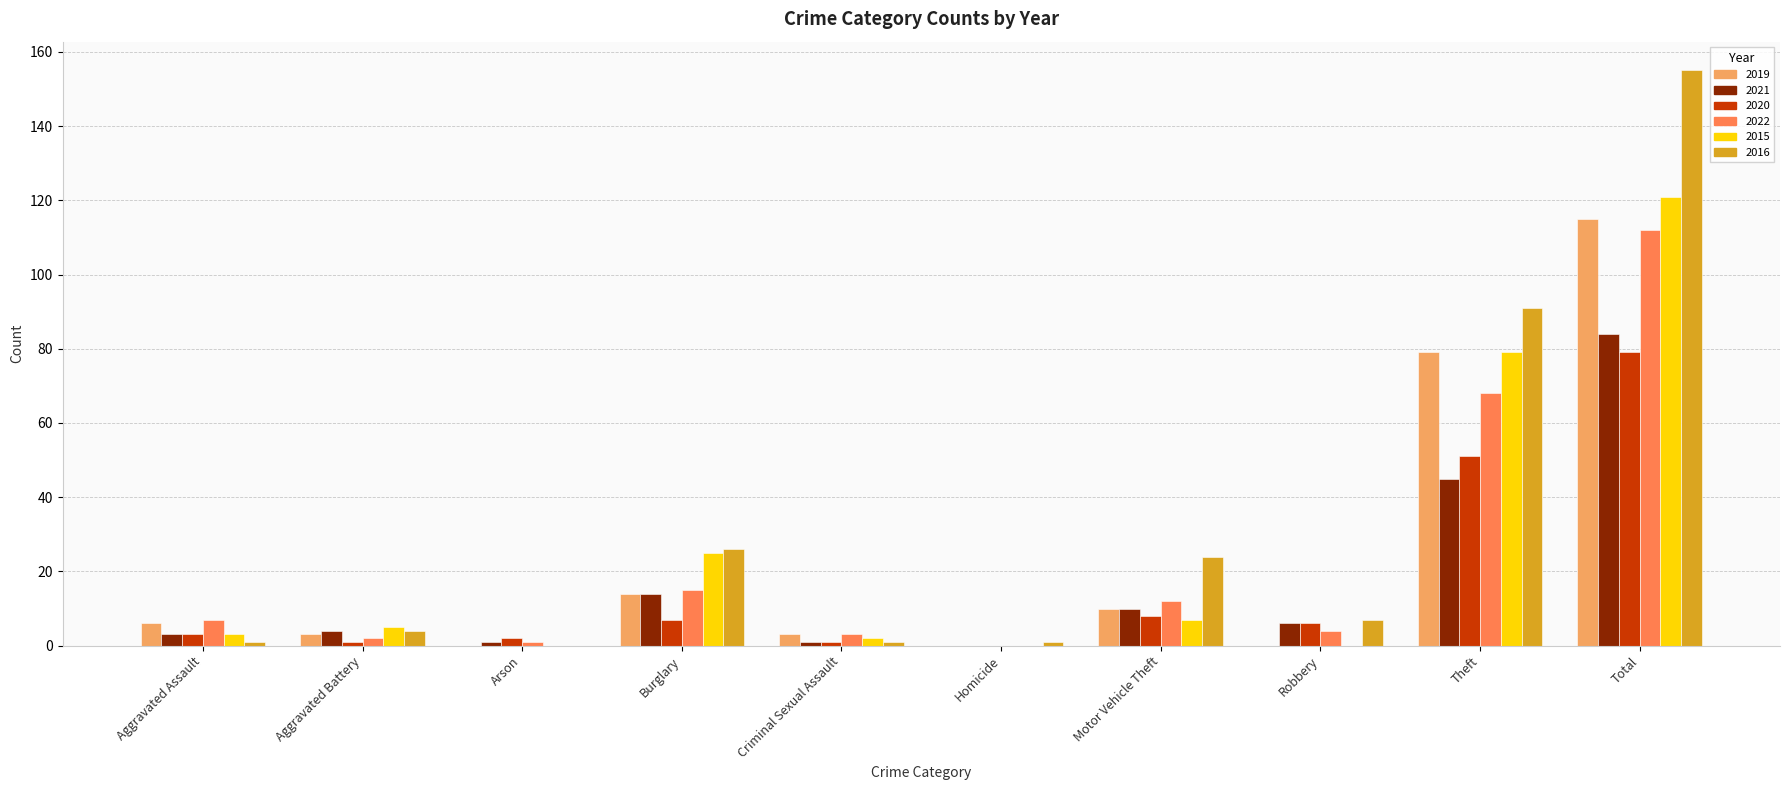

Reading left to right, list all the values displayed in this chart.

2019: Aggravated Assault=6	Aggravated Battery=3	Arson=0	Burglary=14	Criminal Sexual Assault=3	Homicide=0	Motor Vehicle Theft=10	Robbery=0	Theft=79	Total=115
2021: Aggravated Assault=3	Aggravated Battery=4	Arson=1	Burglary=14	Criminal Sexual Assault=1	Homicide=0	Motor Vehicle Theft=10	Robbery=6	Theft=45	Total=84
2020: Aggravated Assault=3	Aggravated Battery=1	Arson=2	Burglary=7	Criminal Sexual Assault=1	Homicide=0	Motor Vehicle Theft=8	Robbery=6	Theft=51	Total=79
2022: Aggravated Assault=7	Aggravated Battery=2	Arson=1	Burglary=15	Criminal Sexual Assault=3	Homicide=0	Motor Vehicle Theft=12	Robbery=4	Theft=68	Total=112
2015: Aggravated Assault=3	Aggravated Battery=5	Arson=0	Burglary=25	Criminal Sexual Assault=2	Homicide=0	Motor Vehicle Theft=7	Robbery=0	Theft=79	Total=121
2016: Aggravated Assault=1	Aggravated Battery=4	Arson=0	Burglary=26	Criminal Sexual Assault=1	Homicide=1	Motor Vehicle Theft=24	Robbery=7	Theft=91	Total=155